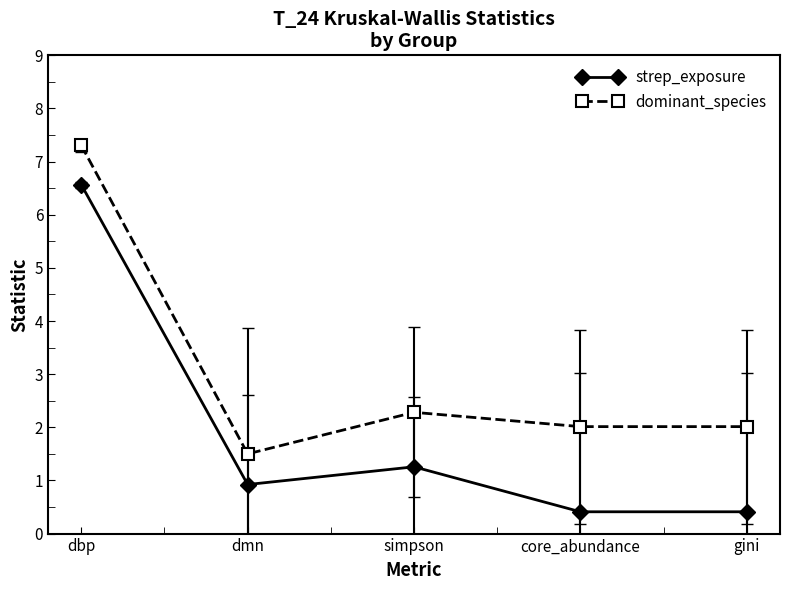

True or false: dominant_species and strep_exposure intersect in this chart.

False